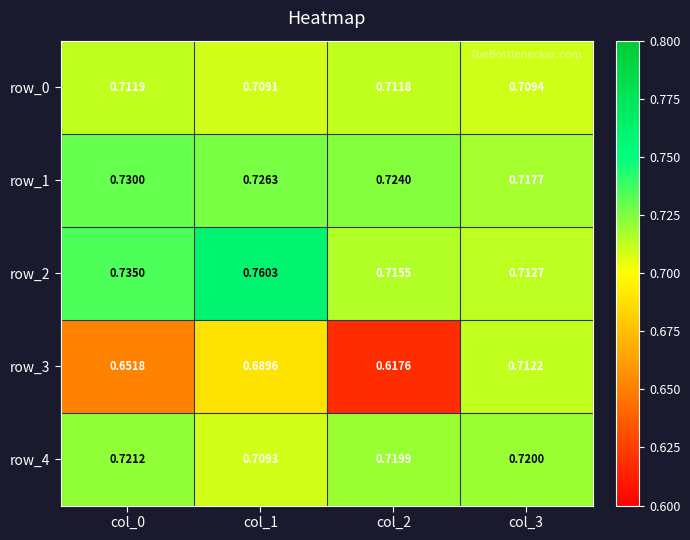

Between col_0 and col_2, which series saw the biggest shift?

row_3